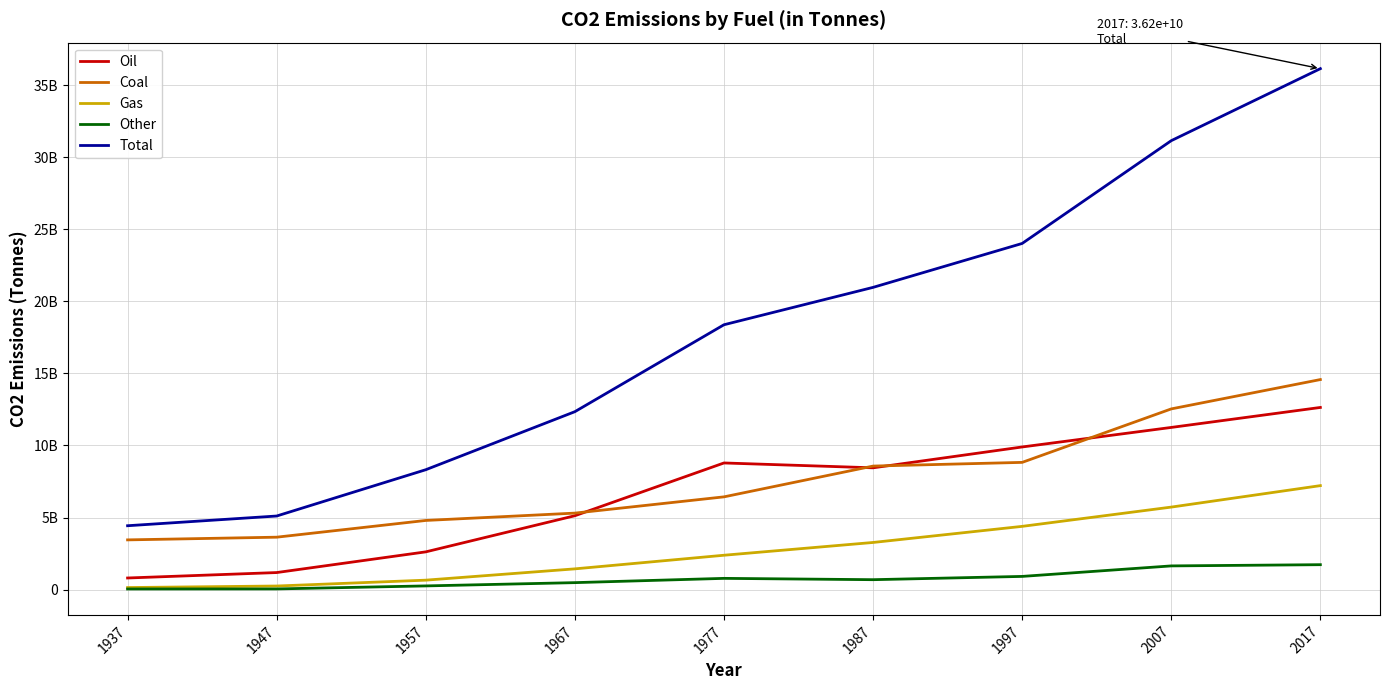

Does the chart display data point markers on the line(s)?

No